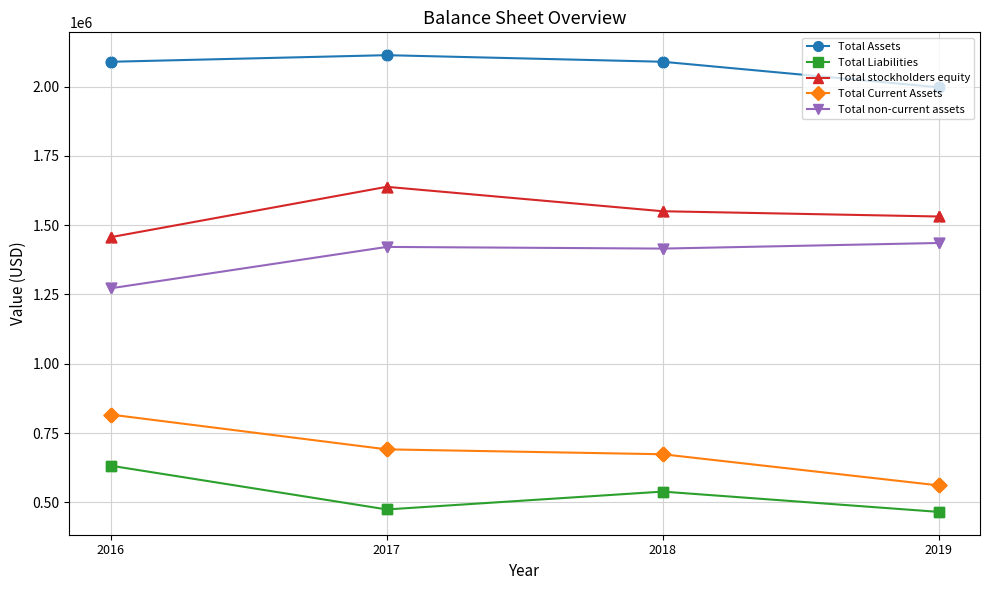

What is the difference between the highest and lowest values at 2018?

1550222